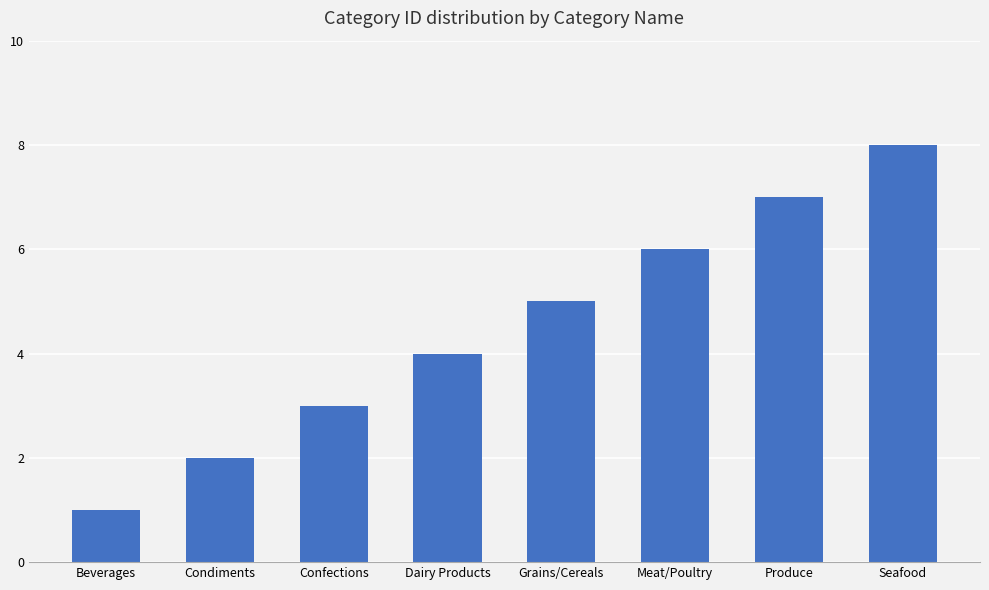

Read the value at Meat/Poultry.

6